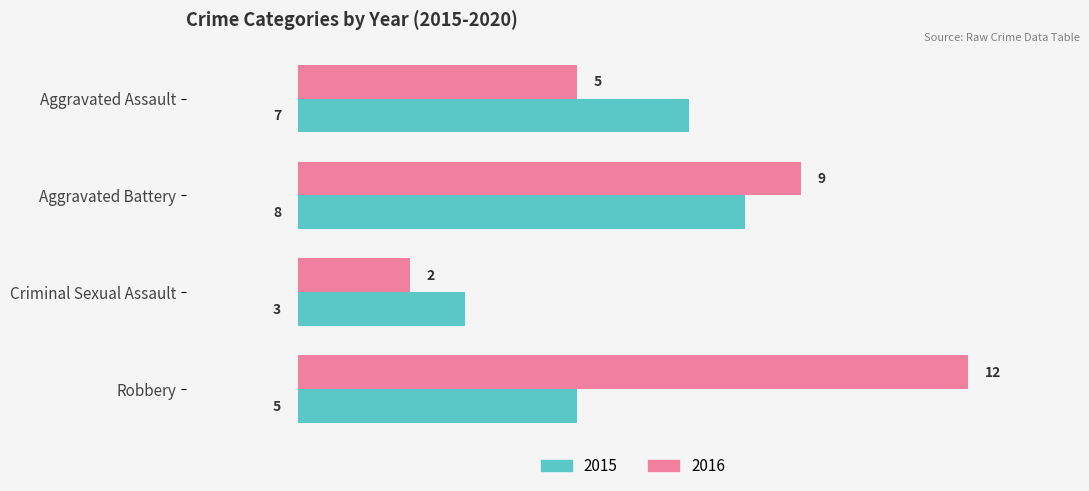

At Aggravated Battery, list the series in order from largest to smallest.

2016, 2015